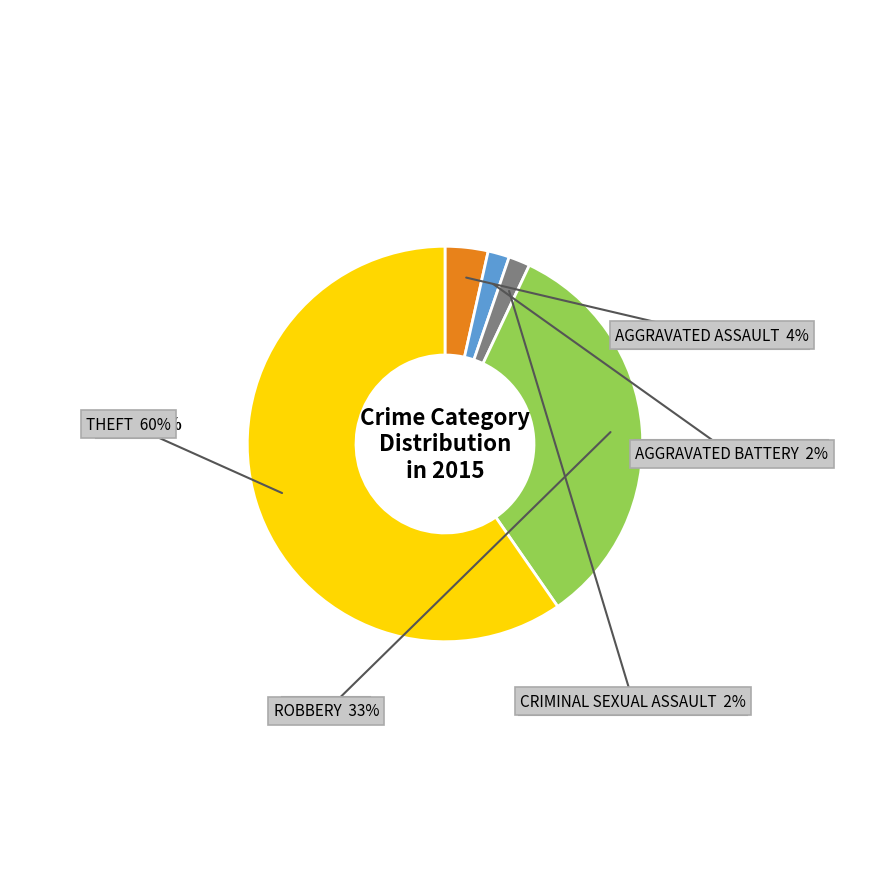

Is there a majority slice in this chart?

Yes